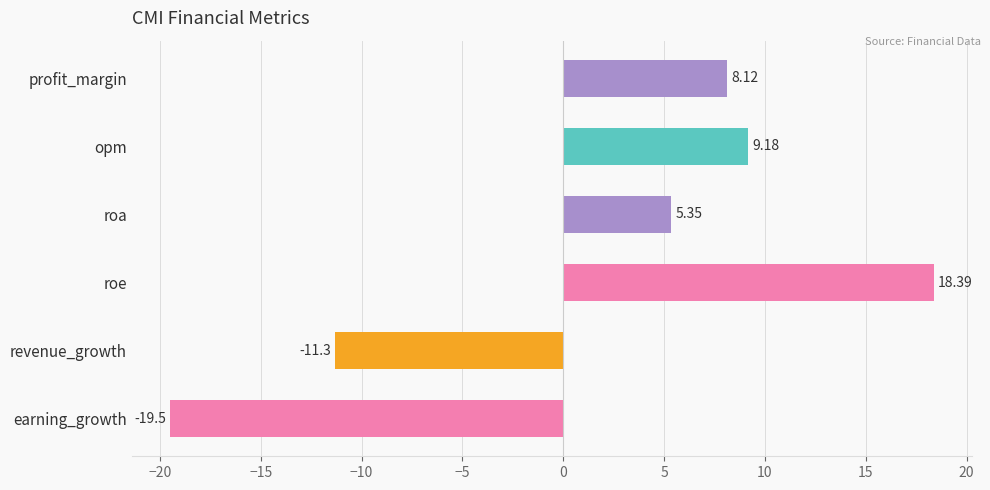

At which label is the value closest to 0?

roa